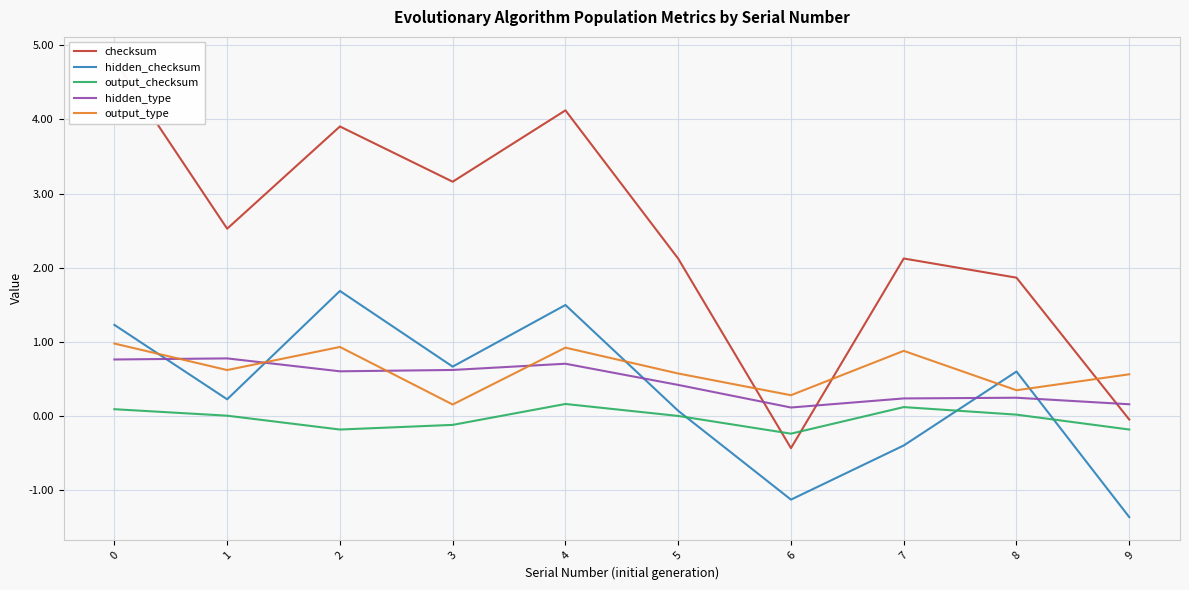

Between 4 and 3, which is larger?

4